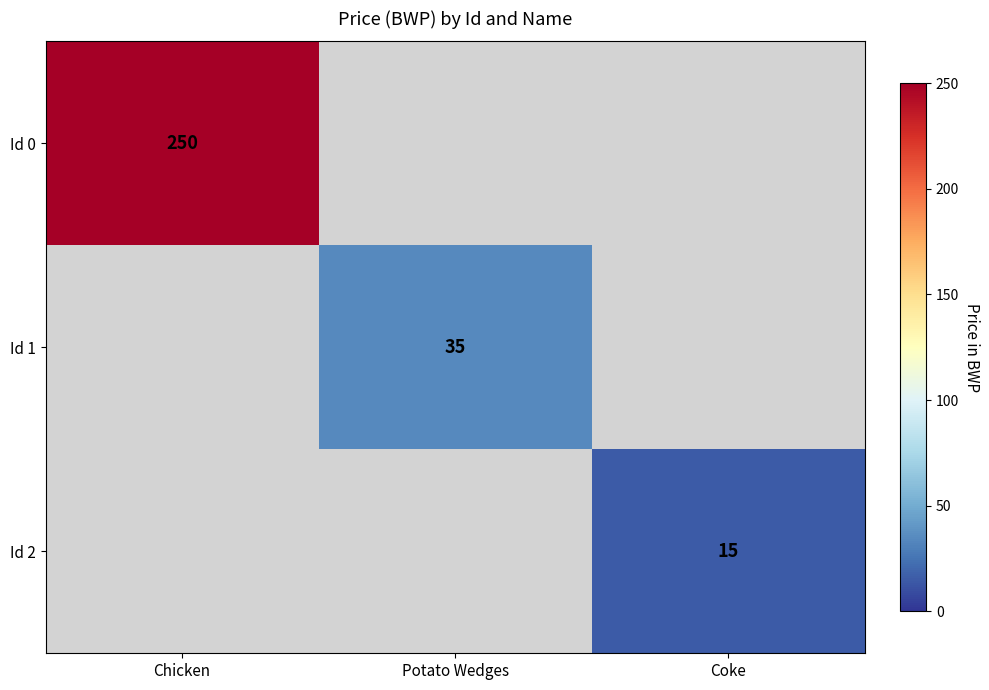

What is the maximum value shown in the chart?

250.0